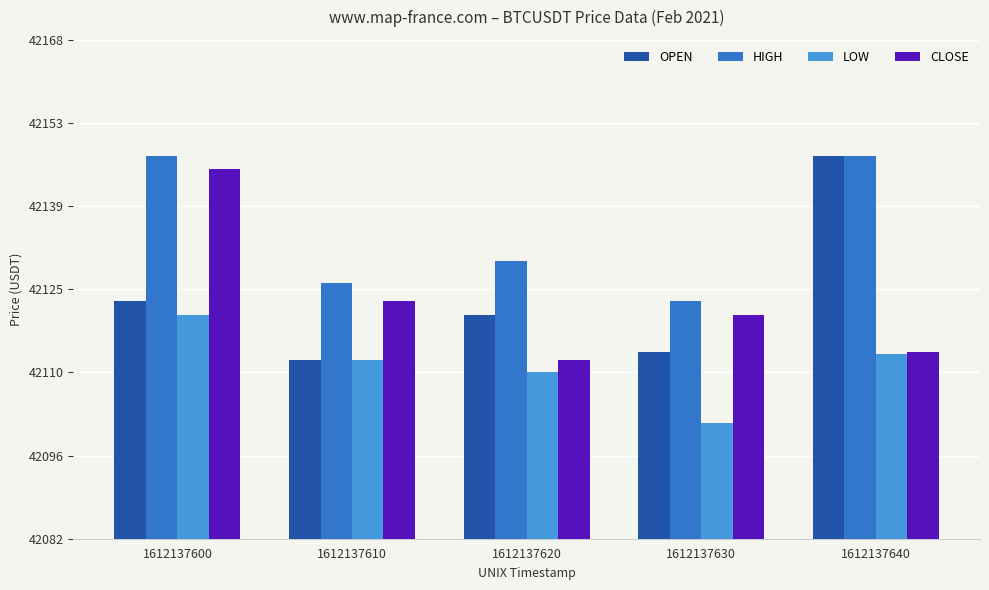

What is the difference between the CLOSE values at 1612137630 and 1612137610?

2.5